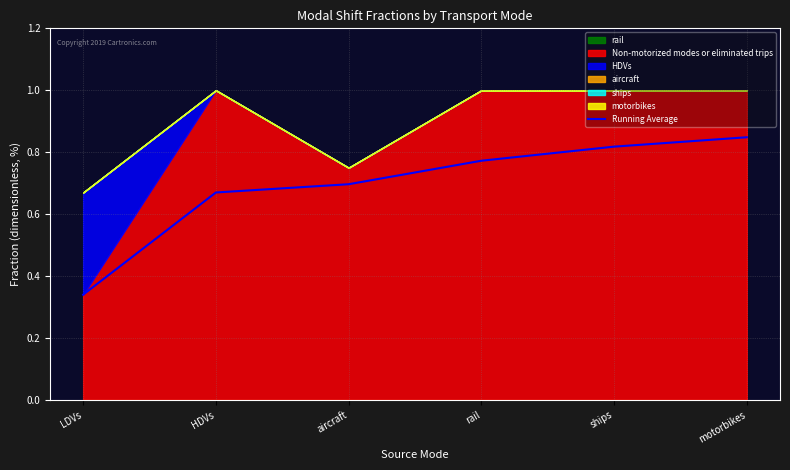

How many data points does each series have?

6